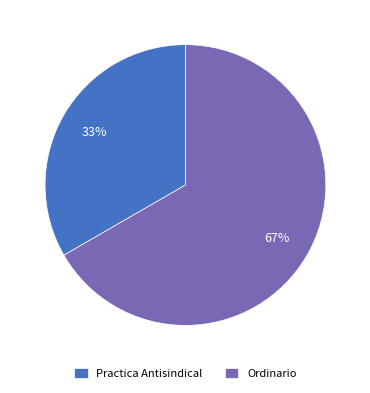

To the nearest percent, what is the average slice percentage?

50%